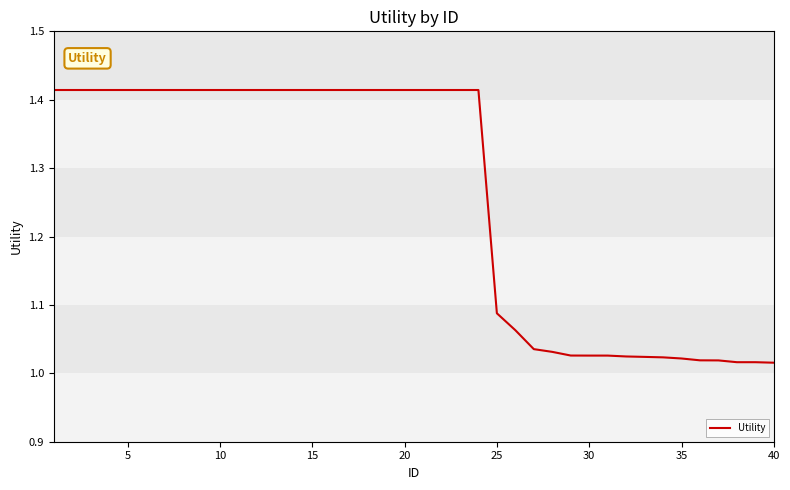

How many lines are shown in the chart?

1